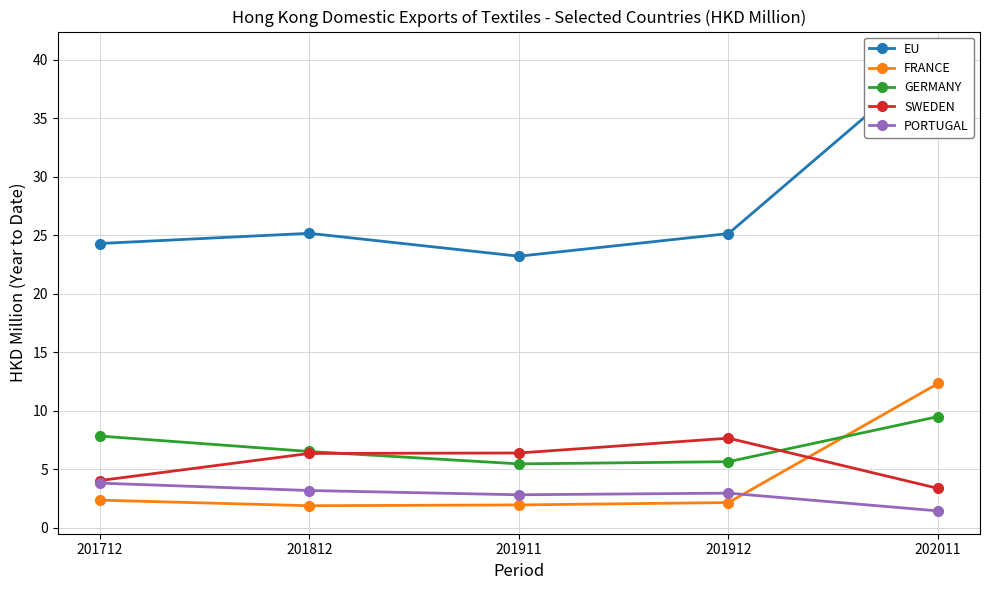

Where does the PORTUGAL series first go above 2?

201712